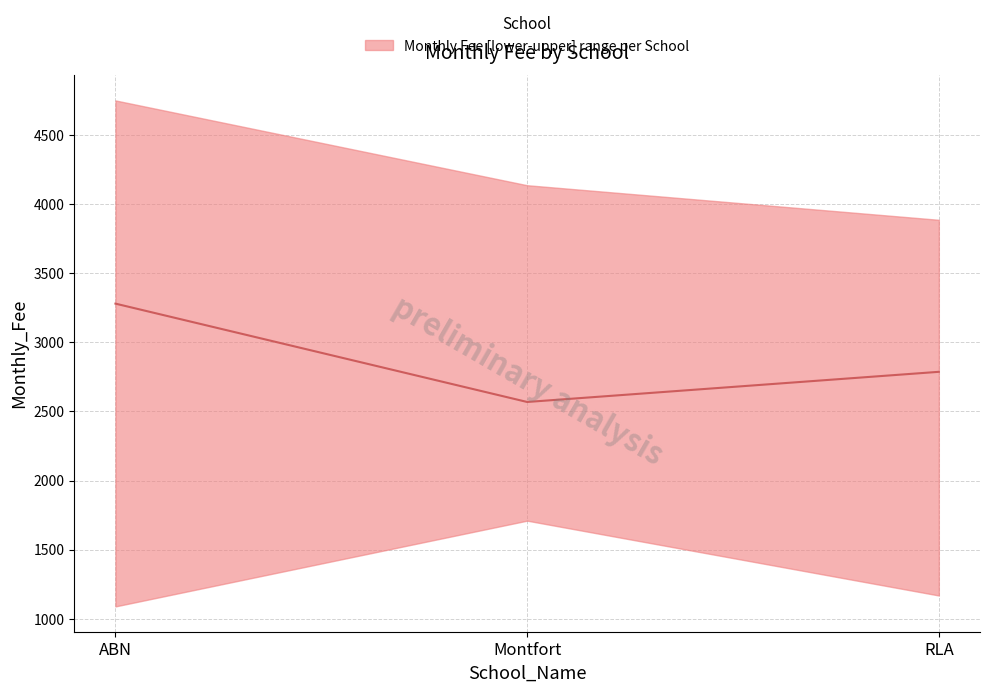

Reading left to right, extract all data points from this chart.

ABN=3279	Montfort=2568	RLA=2786